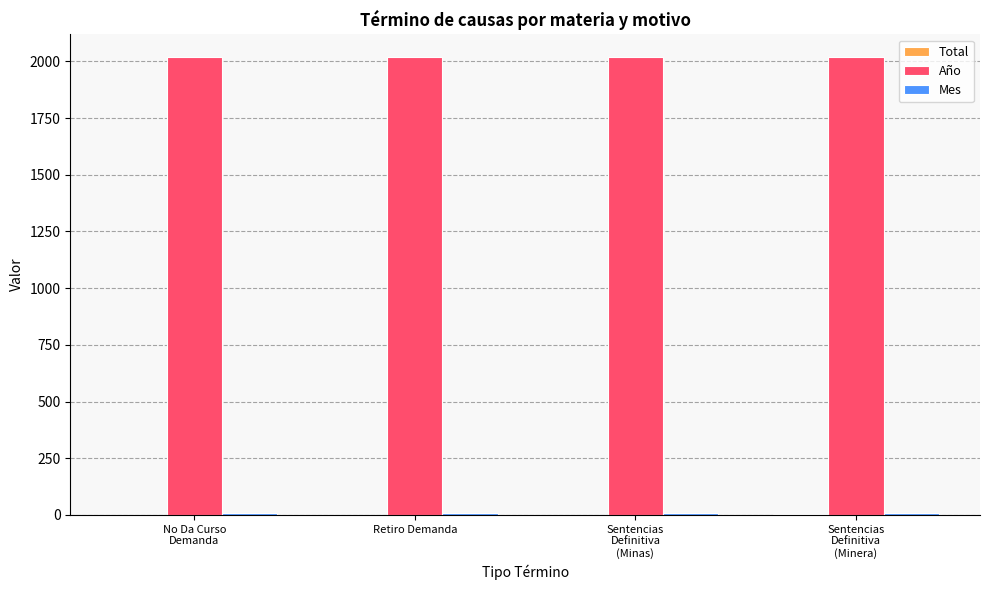

Which series has the largest total across all categories?

Año